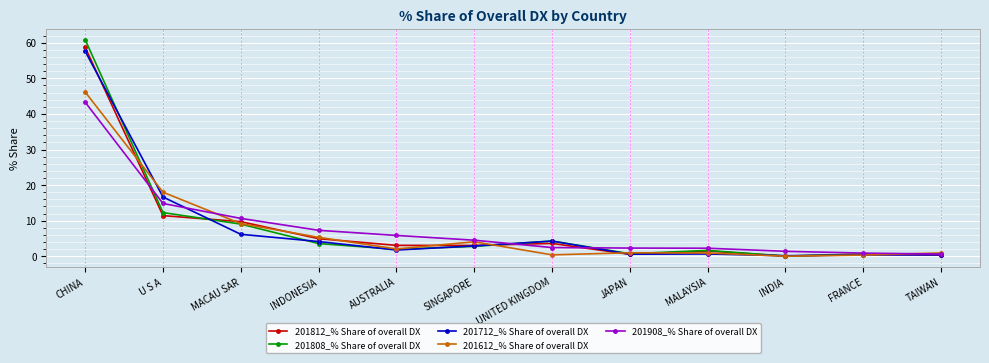

The 201812_% Share of overall DX series shows 4.9 at INDONESIA. True or false?

True